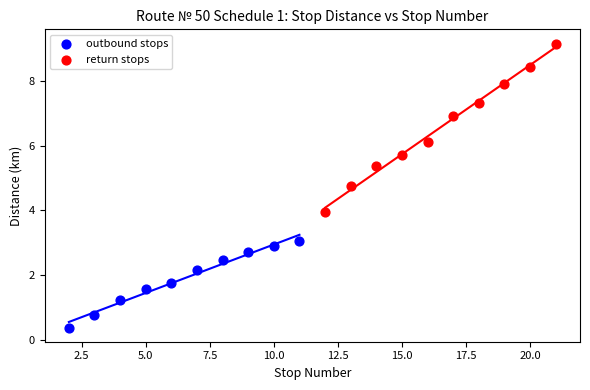

Which series has the widest spread of Y values?

return stops